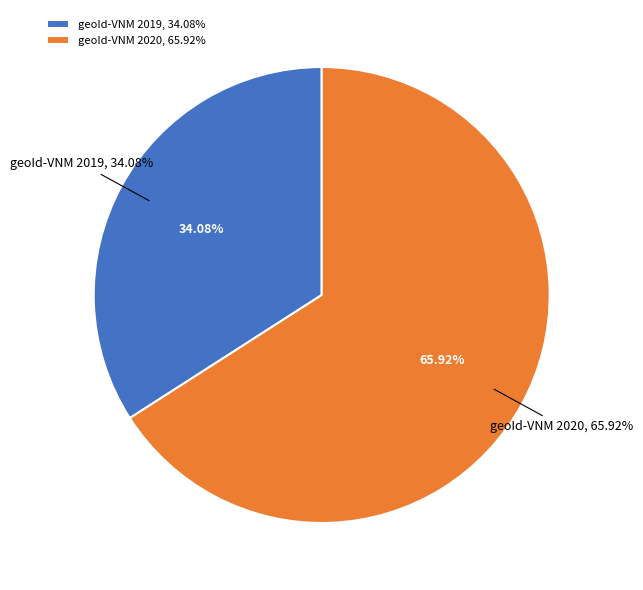

True or false: geoId-VNM 2020 accounts for 75% of the total.

False